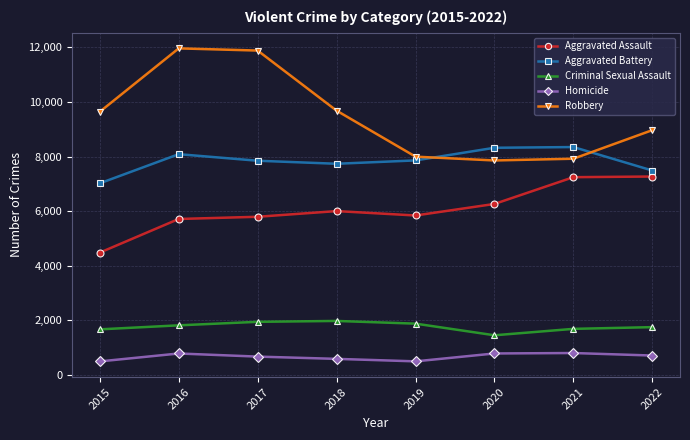

The value of Robbery at 2022 is 15319. True or false?

False